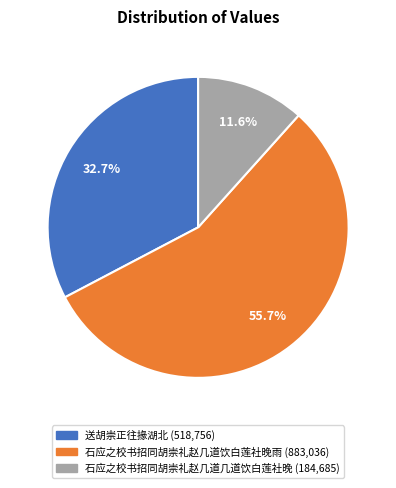

Which has a higher value, 石应之校书招同胡崇礼赵几道饮白莲社晚雨 or 石应之校书招同胡崇礼赵几道几道饮白莲社晚?

石应之校书招同胡崇礼赵几道饮白莲社晚雨